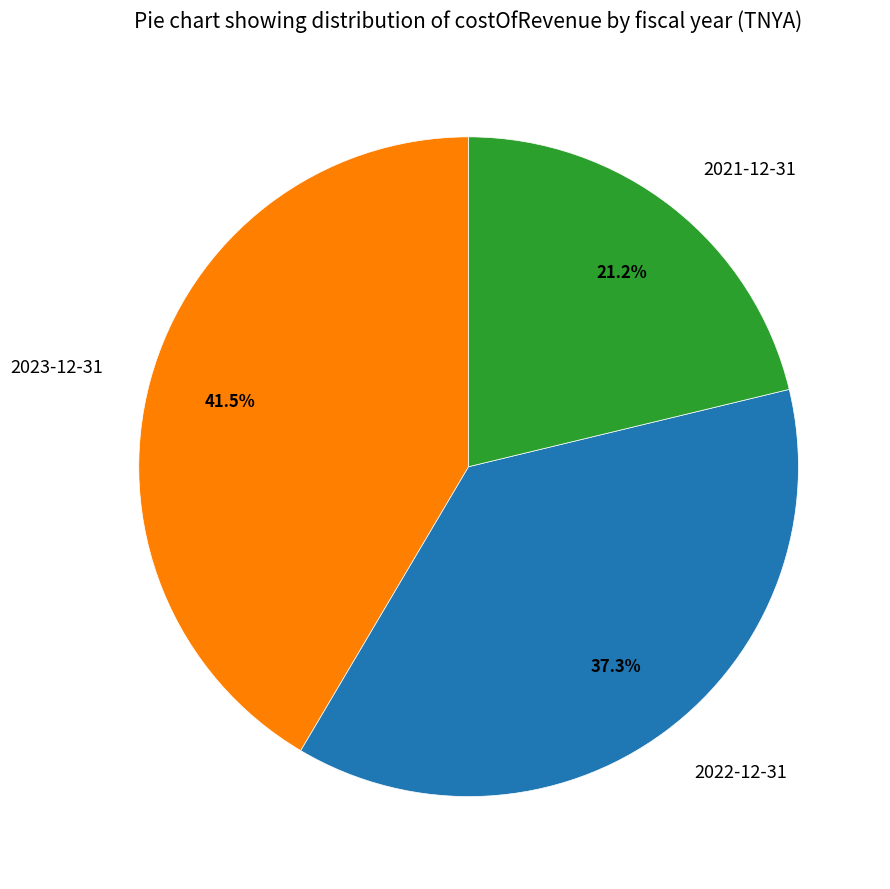

The 2022-12-31 slice represents 28% of the pie. True or false?

False